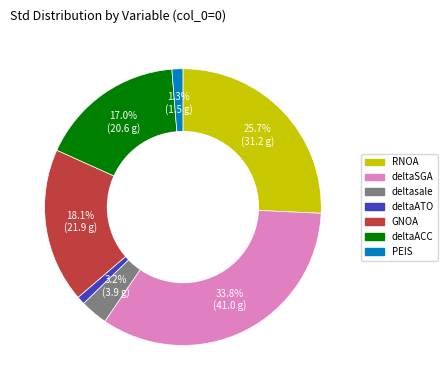

Is it true that deltaSGA is 34% of the pie?

True